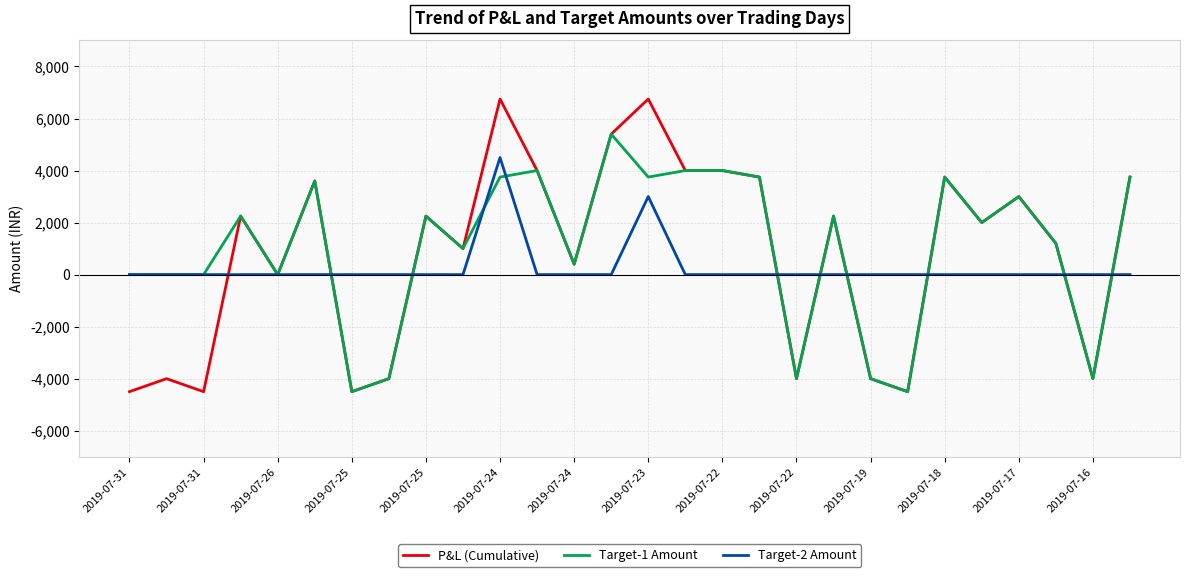

What are all the series names shown in the legend?

P&L (Cumulative), Target-1 Amount, Target-2 Amount